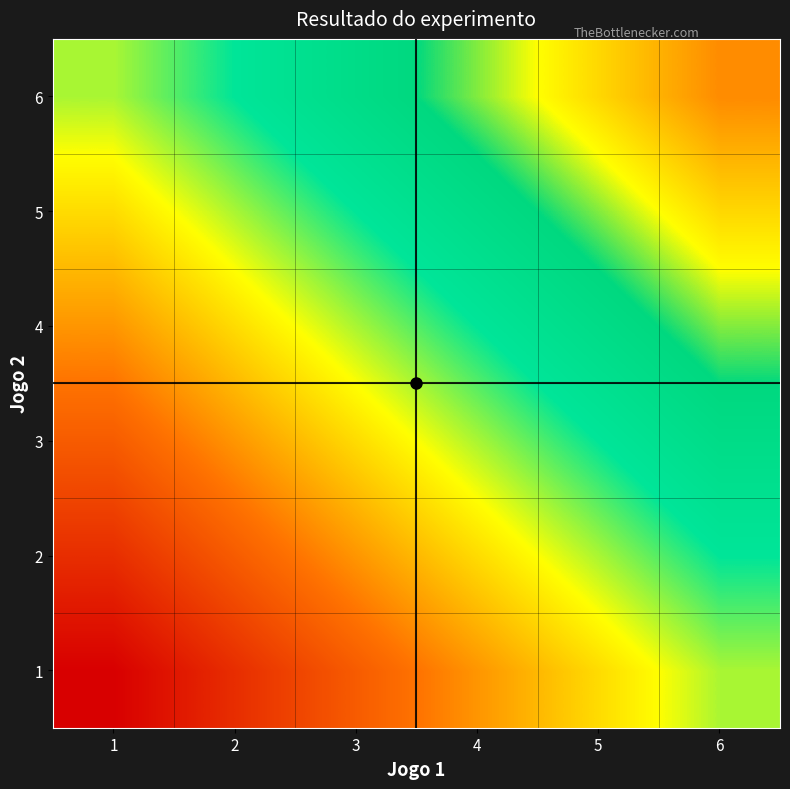

Reading left to right, transcribe all the data shown in this chart.

1: 1=2	2=3	3=4	4=5	5=6	6=7
2: 1=3	2=4	3=5	4=6	5=7	6=8
3: 1=4	2=5	3=6	4=7	5=8	6=9
4: 1=5	2=6	3=7	4=8	5=9	6=10
5: 1=6	2=7	3=8	4=9	5=10	6=11
6: 1=7	2=8	3=9	4=10	5=11	6=12